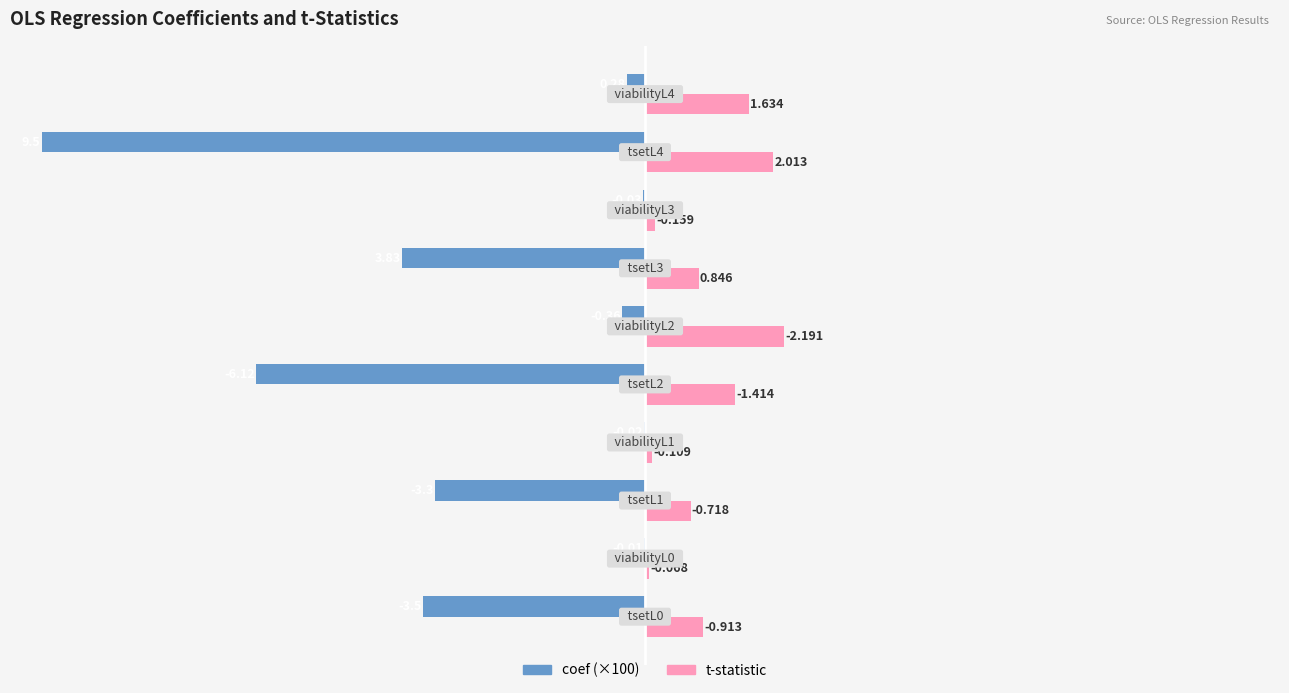

Which series has the largest total across all categories?

t-statistic